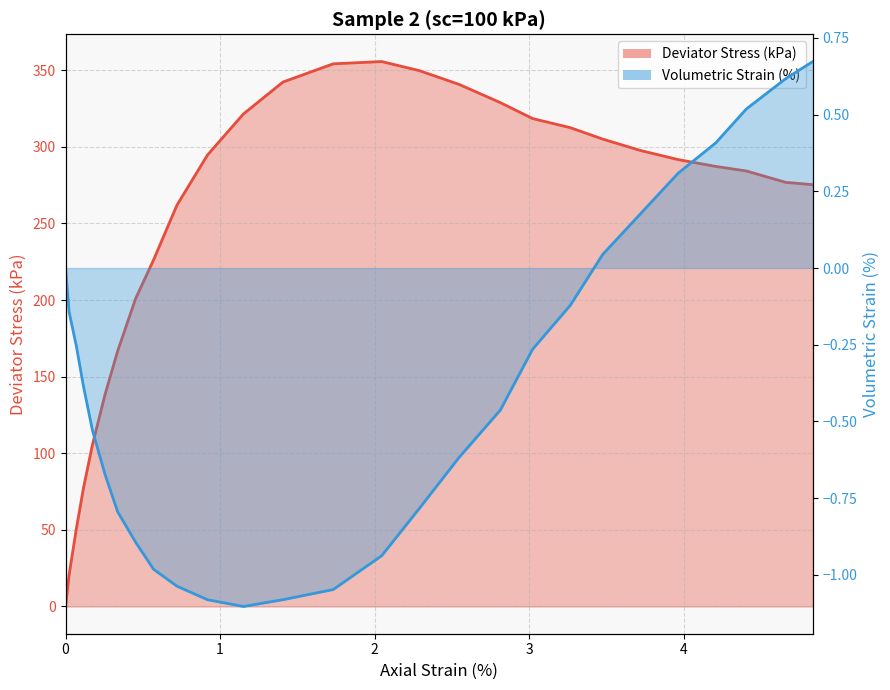

What are all the series names shown in the legend?

Deviator Stress (kPa), Volumetric Strain (%)